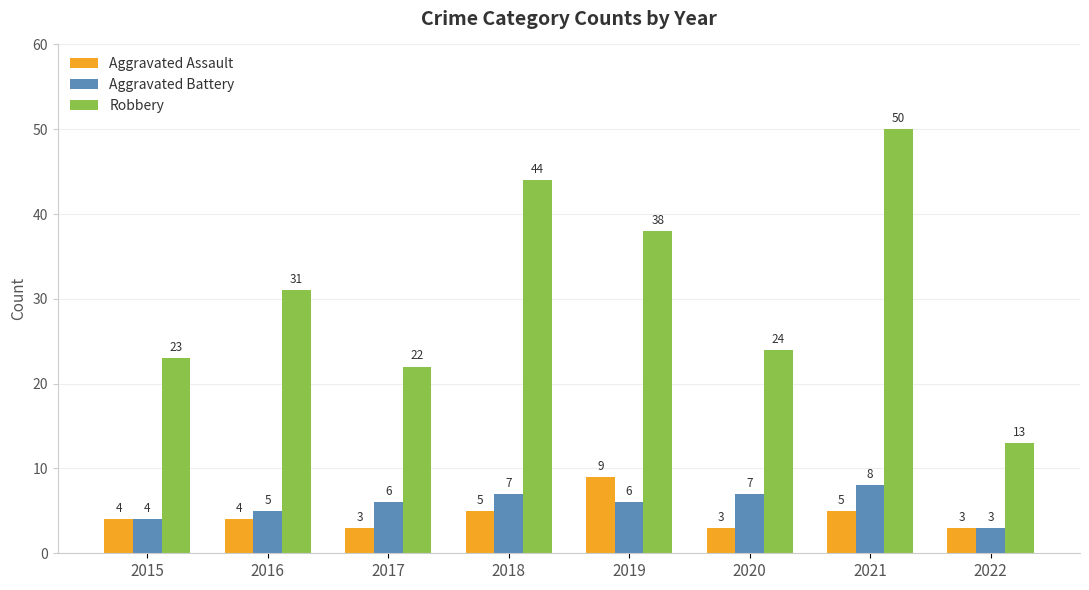

What is the sum of the Robbery values at 2018 and 2016?

75